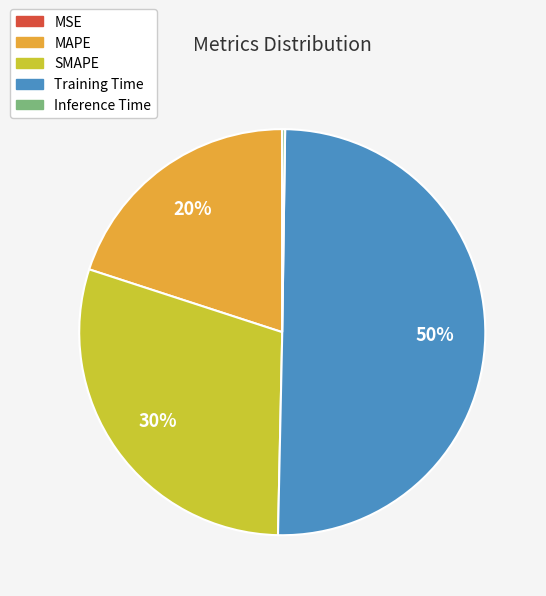

Which slice represents more than half of the pie?

Training Time